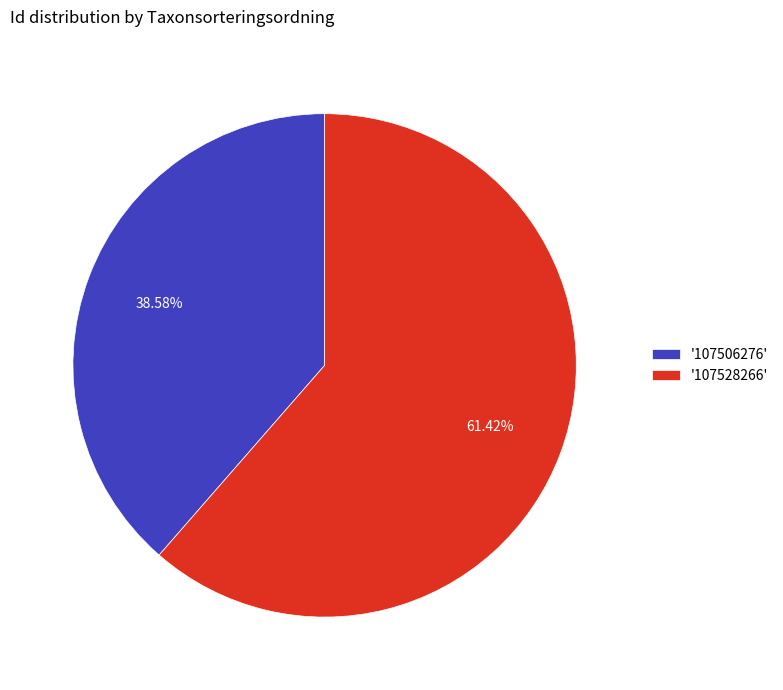

Is the sum of '107528266' and '107506276' greater than half?

Yes